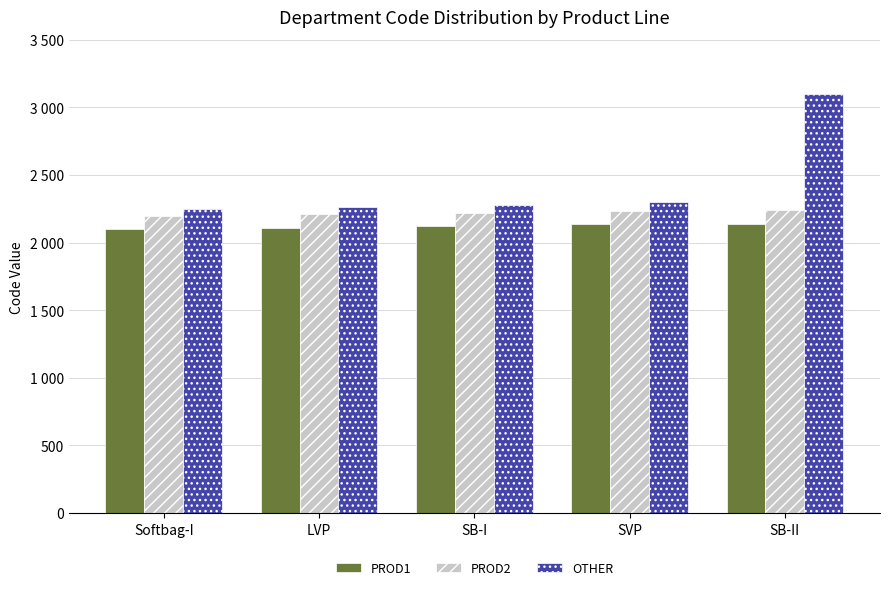

What are all the series names shown in the legend?

PROD1, PROD2, OTHER